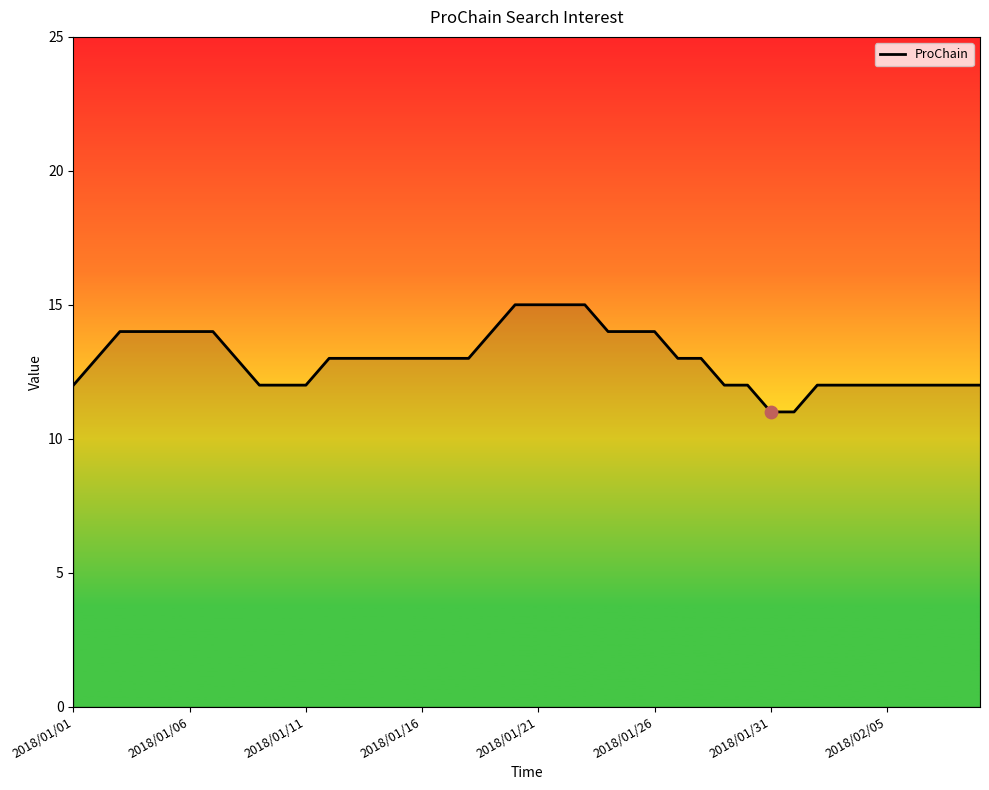

What is the greatest value displayed?

15